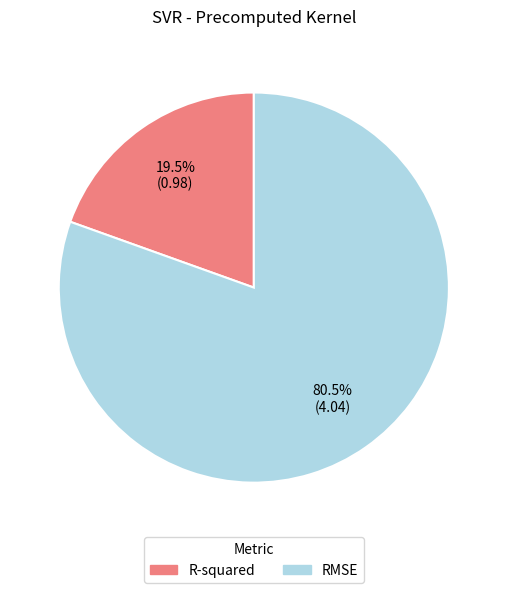

To the nearest percent, what is the difference between the largest and smallest slice percentages?

61%